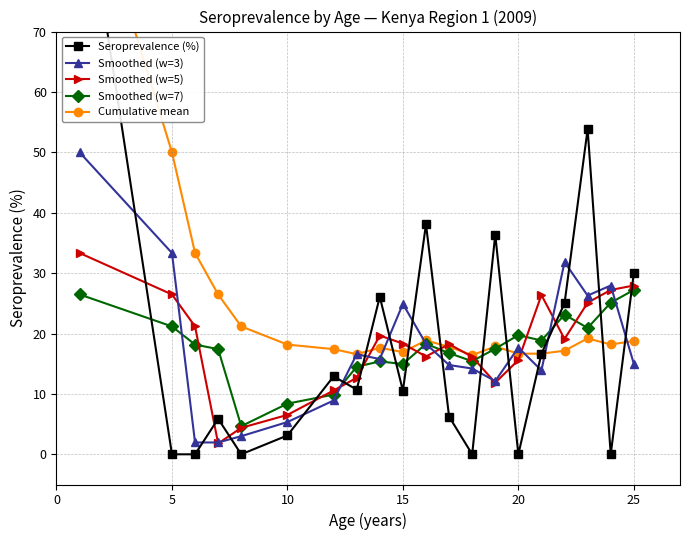

Which series has the largest total across all categories?

Cumulative mean